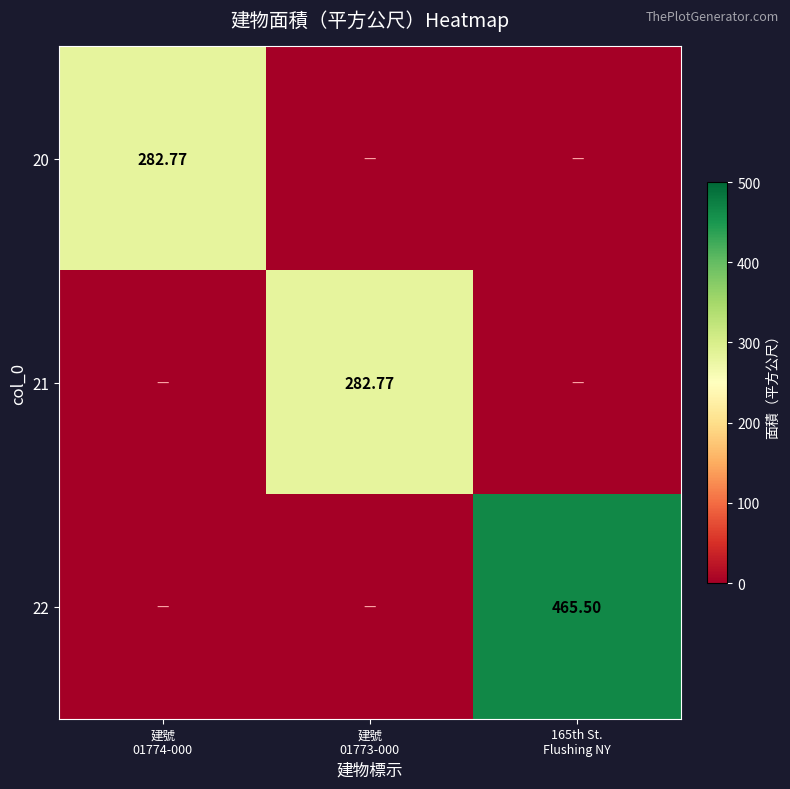

The 22 series shows 191.3 at 建號 01774-000. True or false?

False